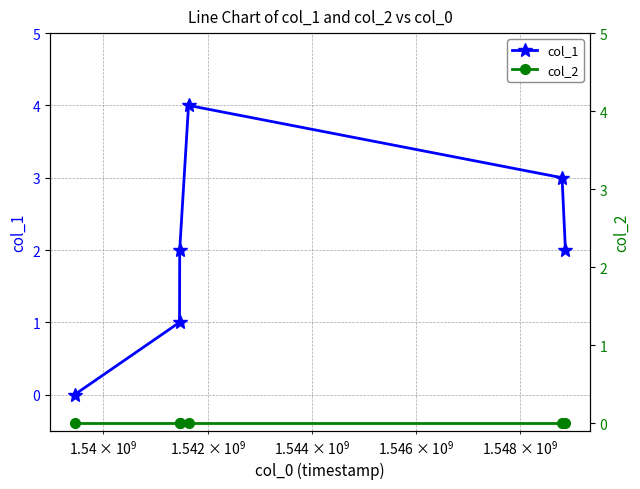

Is the value of col_1 at 4 greater than the value of col_2 at 4?

Yes